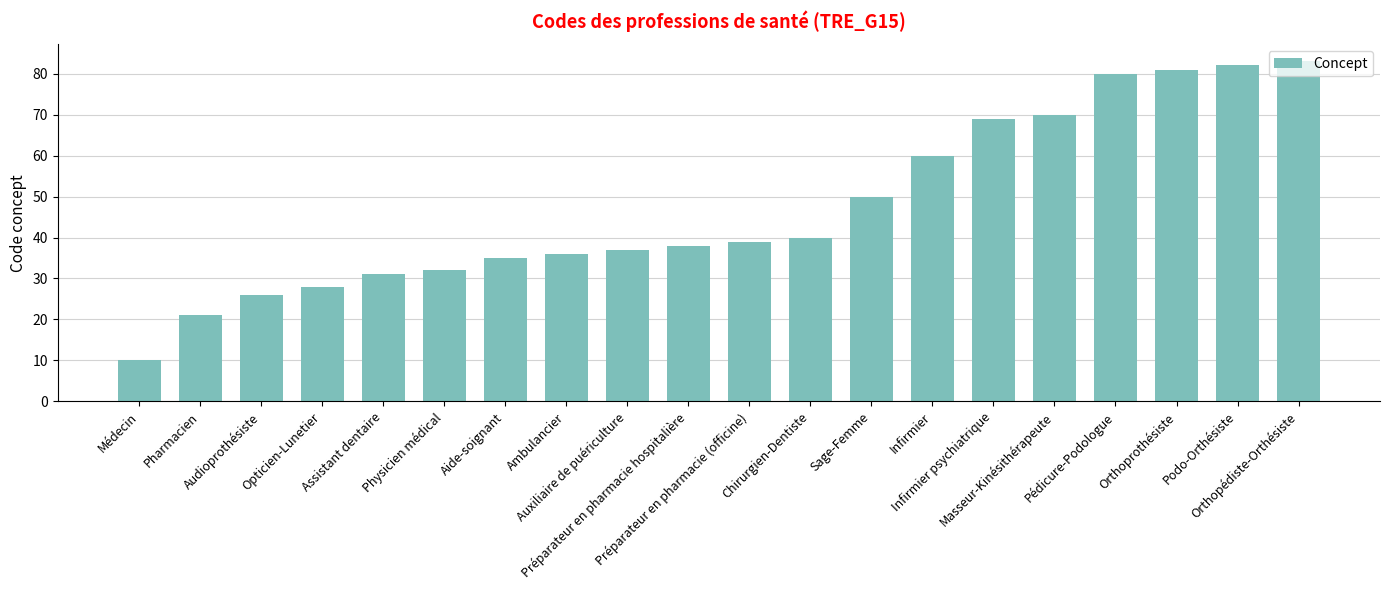

What is the smallest value displayed?

10